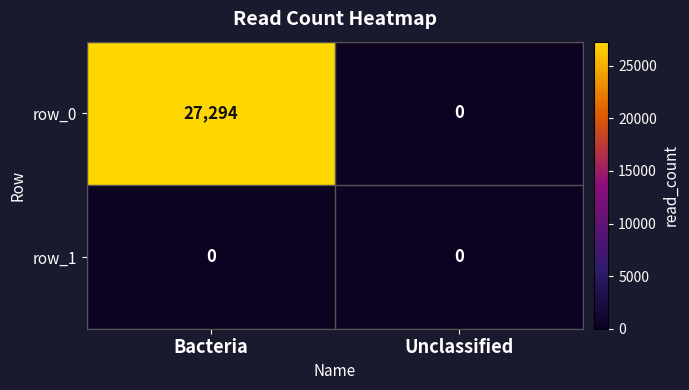

What is the maximum value for row_0?

27294